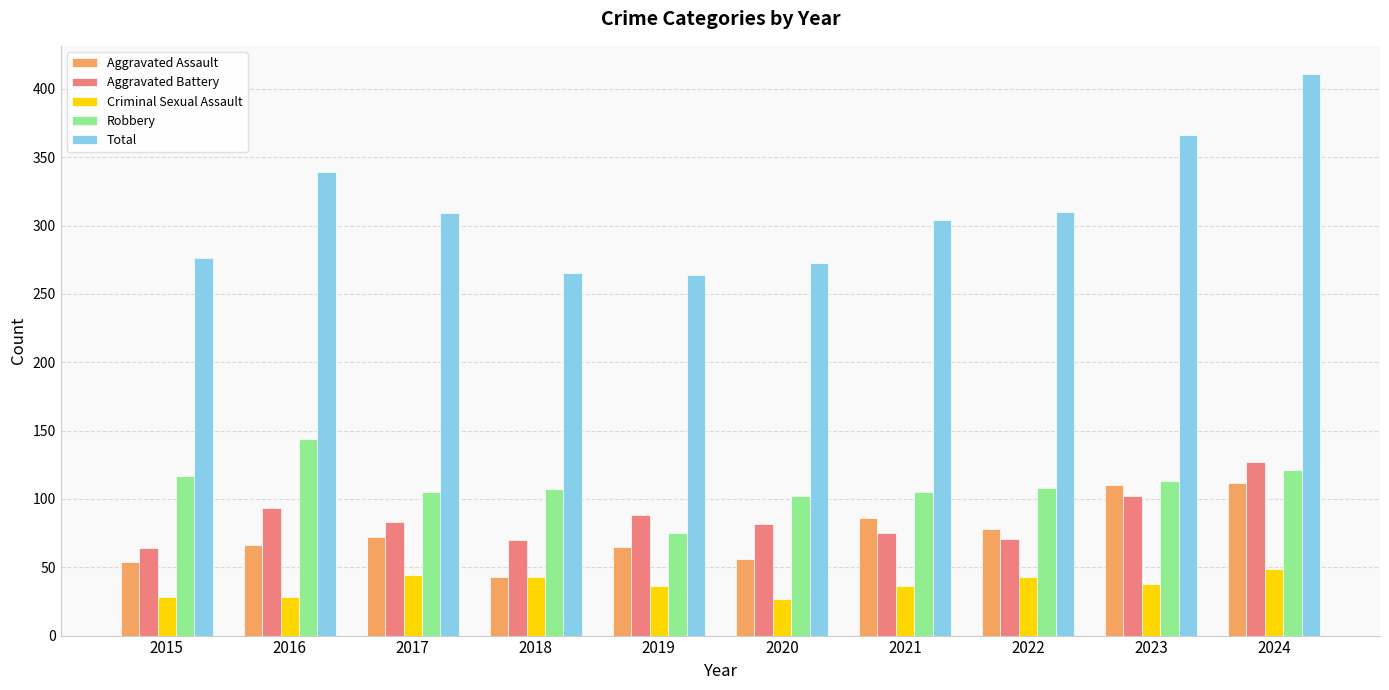

Is it true that Criminal Sexual Assault equals 44 at 2017?

True